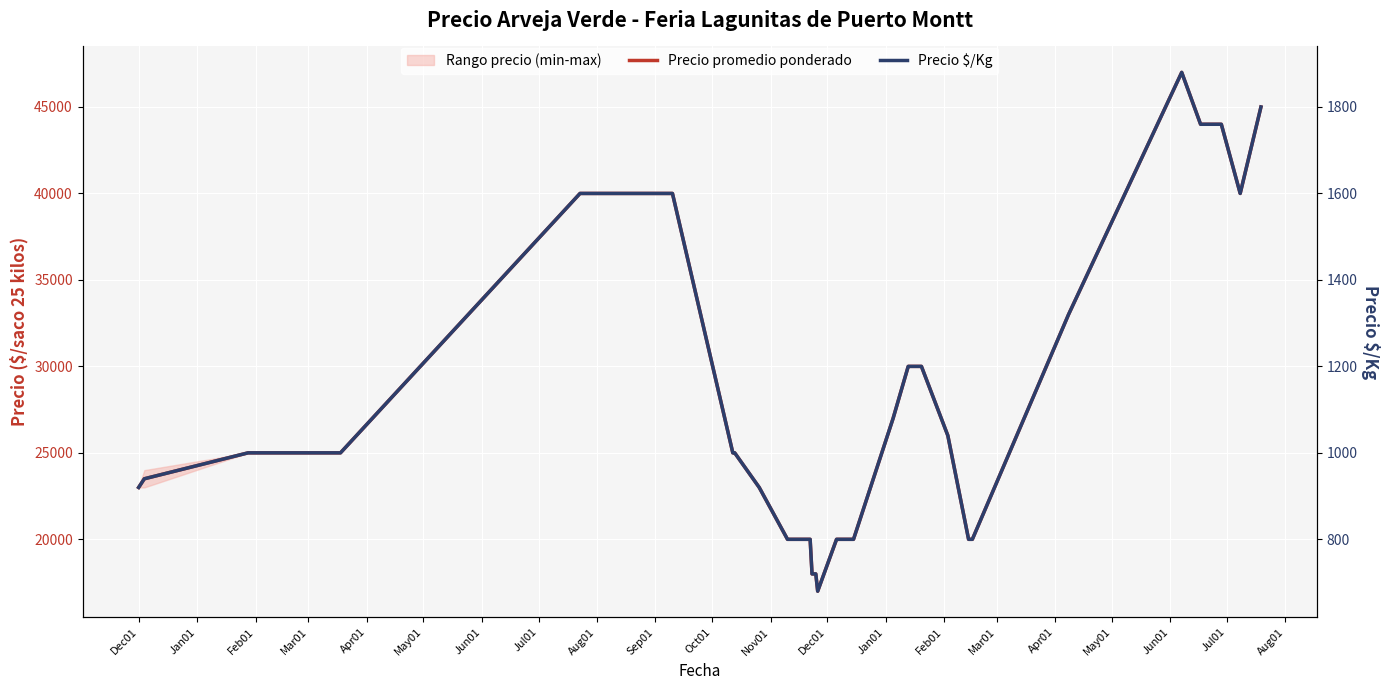

How many data points does each series have?

40